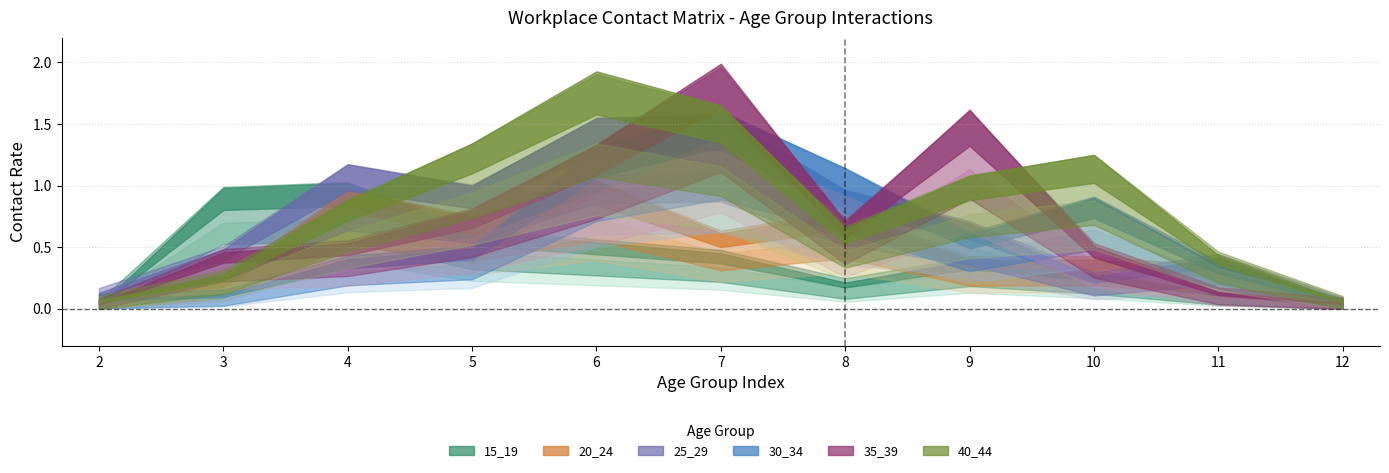

Is it true that 35_39 equals 0.7 at 5?

True